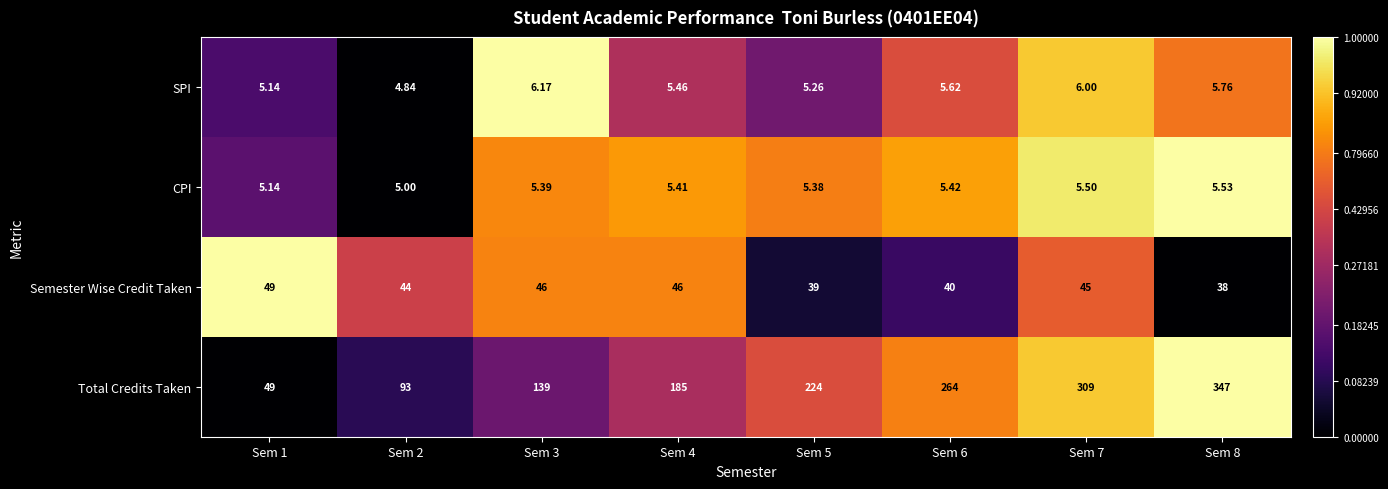

What is the spread (max minus min) of values at Sem 6?

258.6